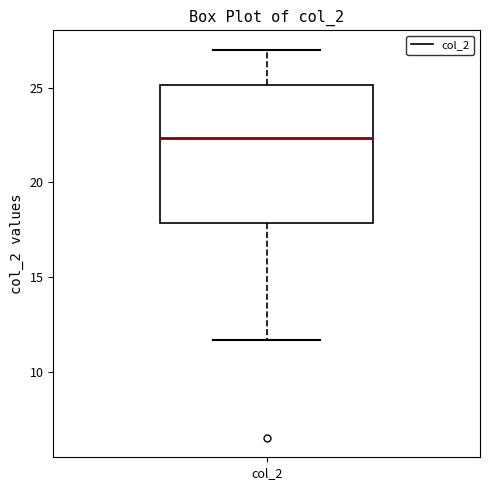

Read this box plot against the y-axis: the position of the median line, the range covered by the box, and the ends of both whiskers. The values are not printed on the chart, so give them approximately, as read against the axis.

median 22.5, box 18.0 to 25.0, whiskers 11.5 to 27.0